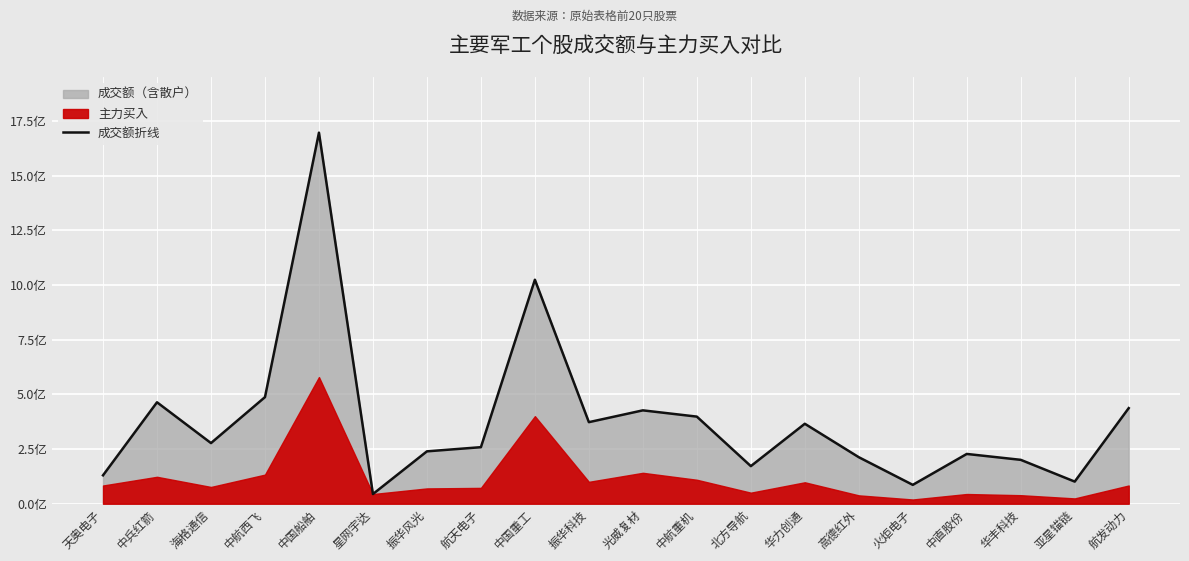

What is the change in value from 振华科技 to 中直股份?

-145334711